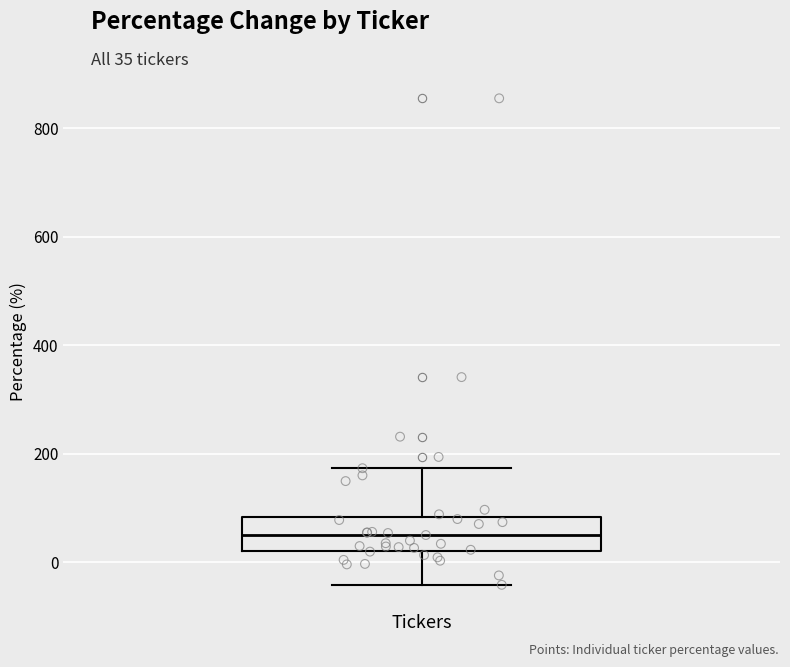

Transcribe this box plot: give where the median line is, the range the box spans, and where the two whiskers end, as read against the y-axis. The values are not printed on the chart, so give them approximately, as read against the axis.

median 60, box 20 to 80, whiskers -40 to 180